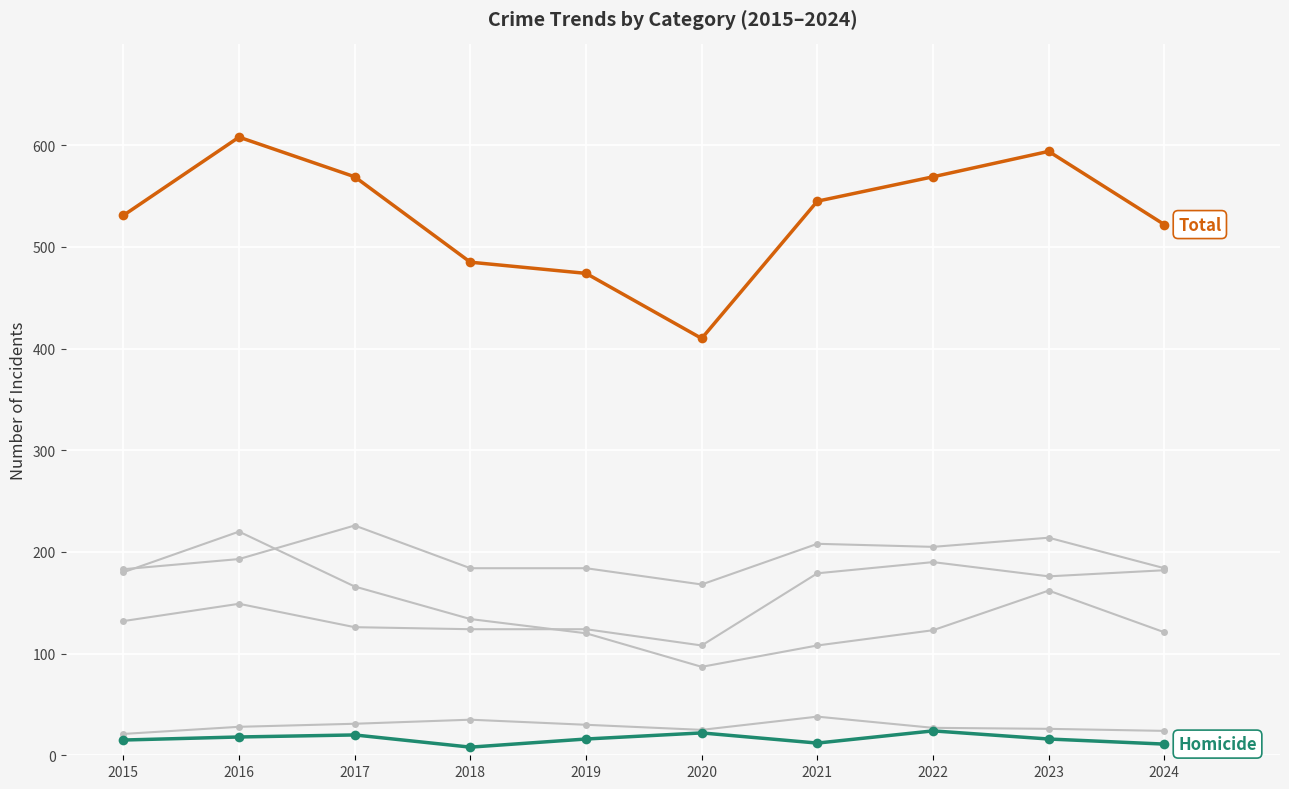

How many series are shown in this chart?

6